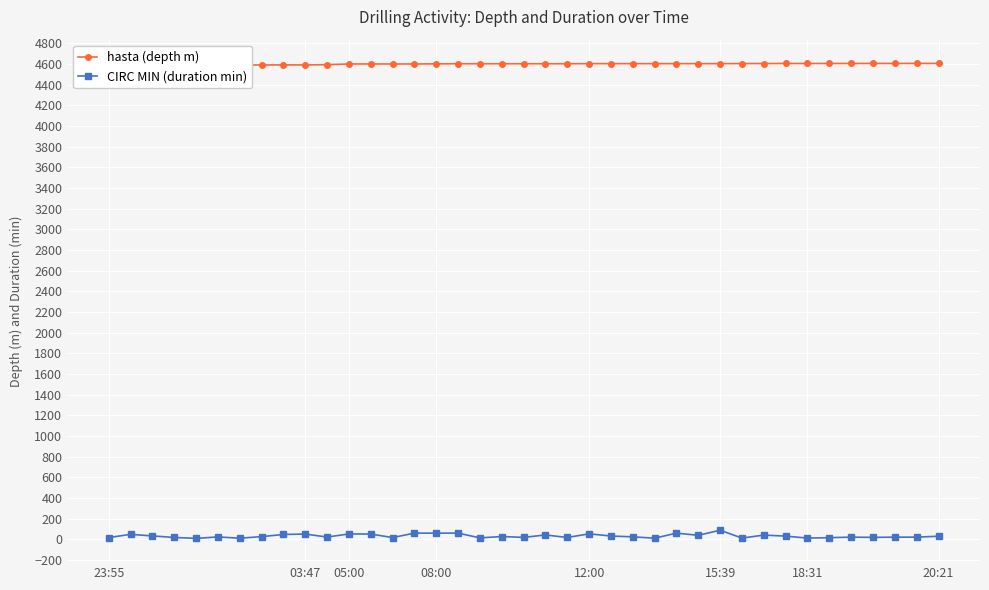

What is the lowest value of the CIRC MIN (duration min) series?

9